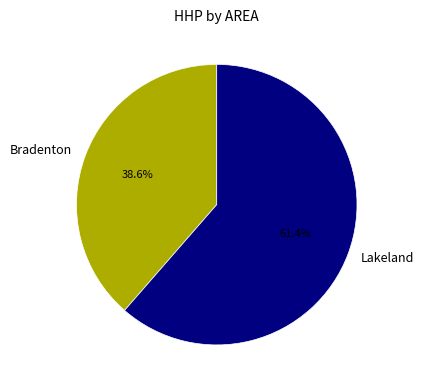

To the nearest percent, what portion does Bradenton represent?

39%